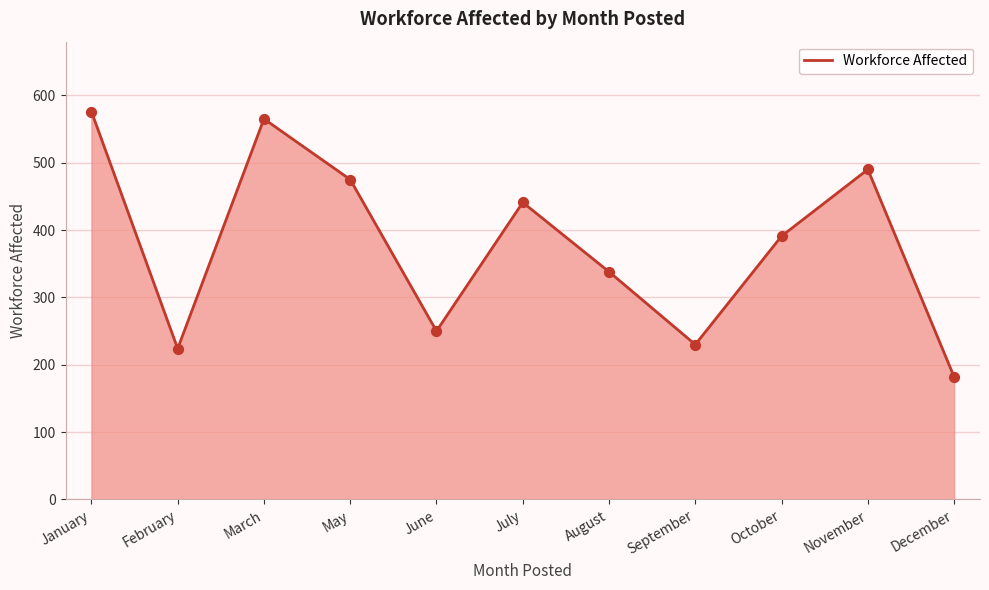

Approximately how many times larger is the value at May compared to December?

2.6